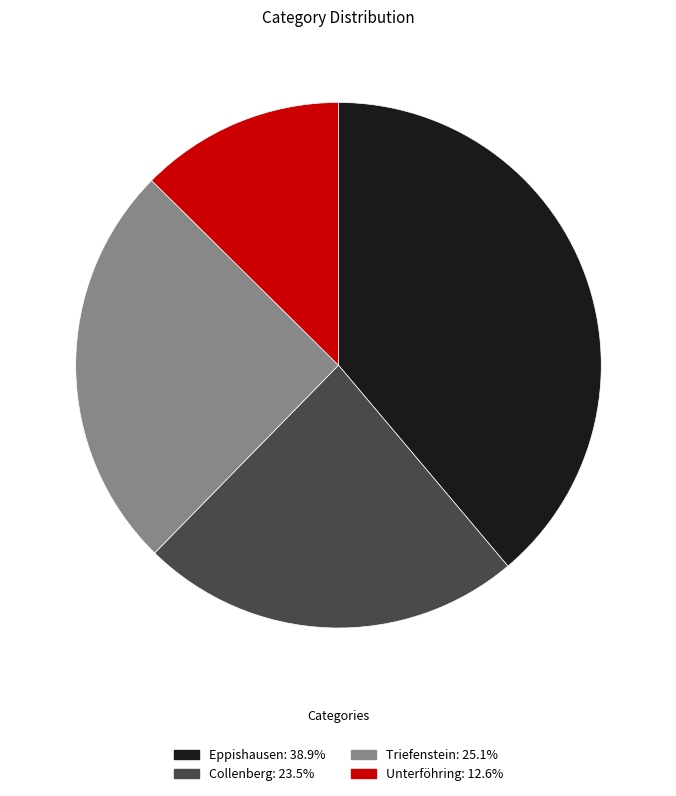

How many segments does this pie chart have?

4